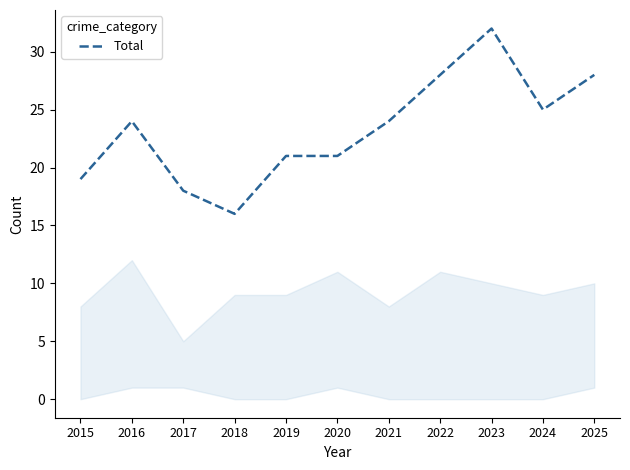

Which category has the highest value across all series?

2023